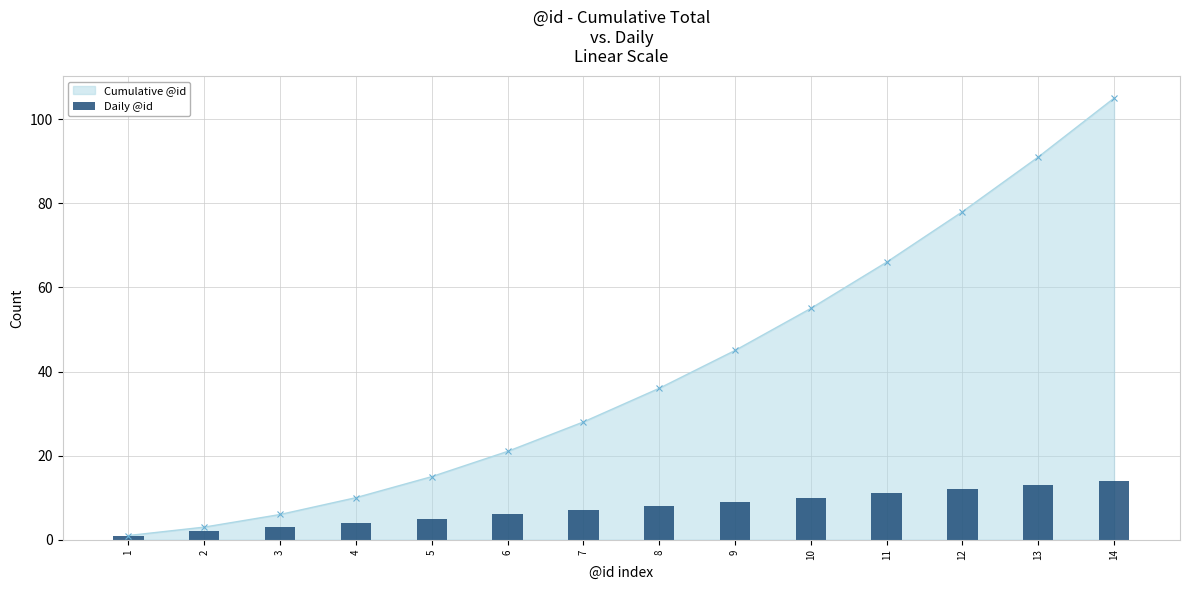

What is the value of the 10th bar from the left?

10